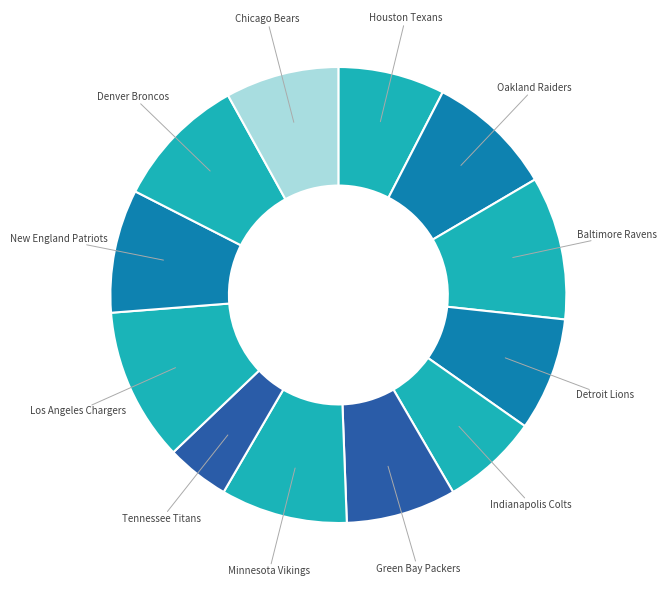

The Detroit Lions slice represents 21% of the pie. True or false?

False